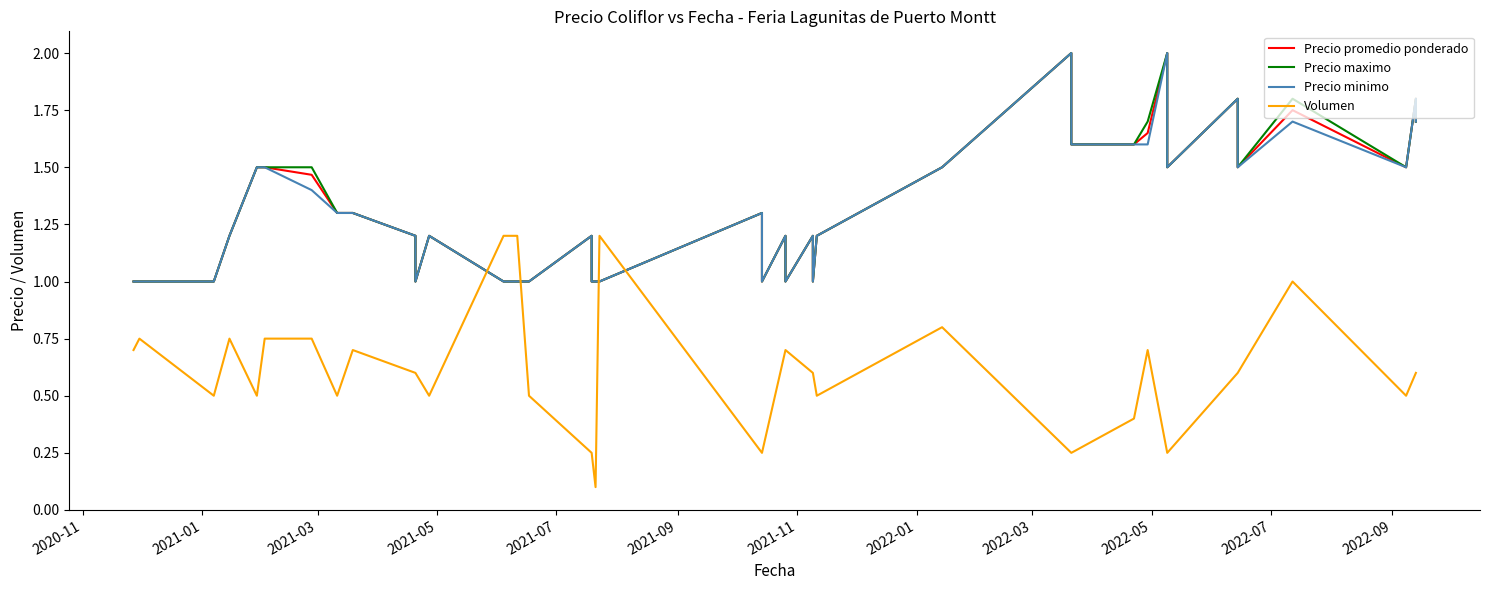

How many distinct data groups are displayed?

4